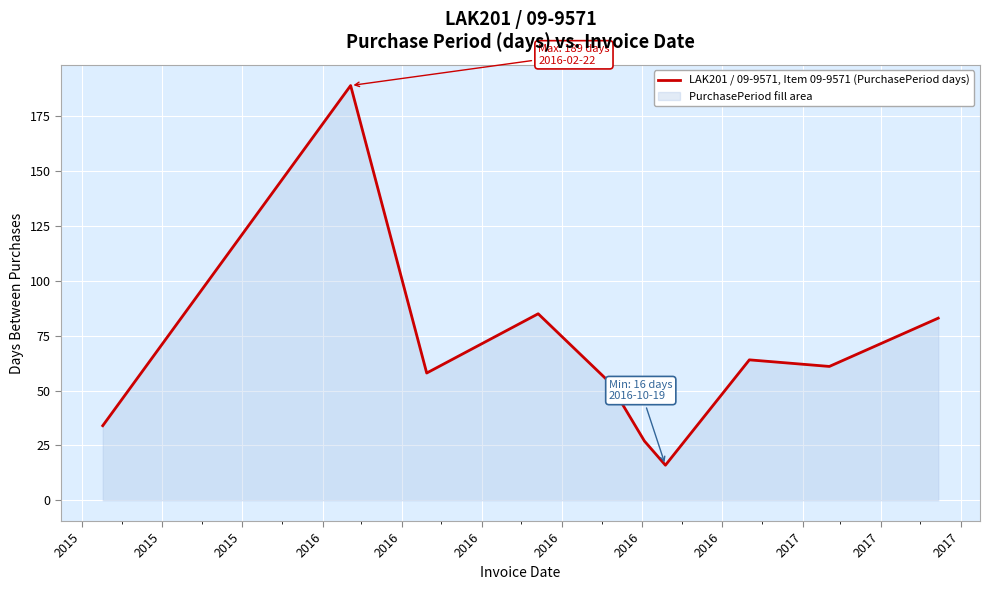

What is the smallest value displayed?

16